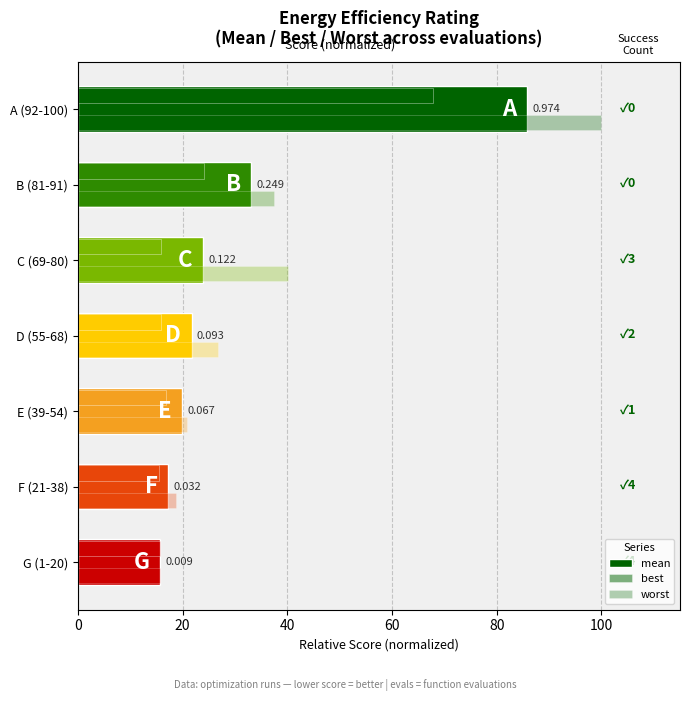

What is the difference between the second highest and second lowest values in the mean series?

15.8